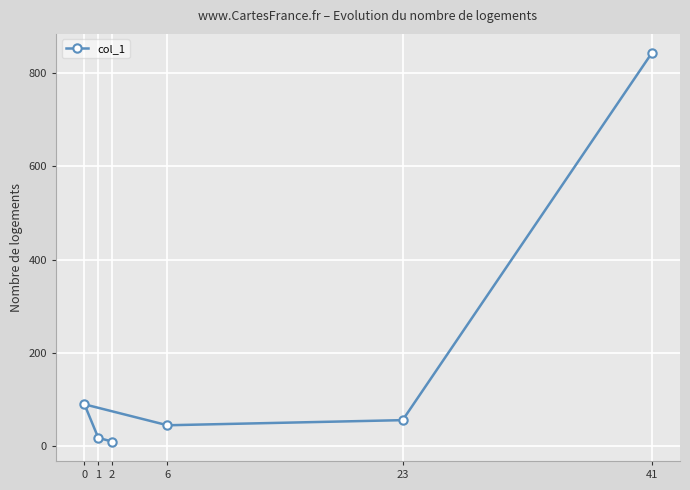

Between 6 and 2, which is larger?

6